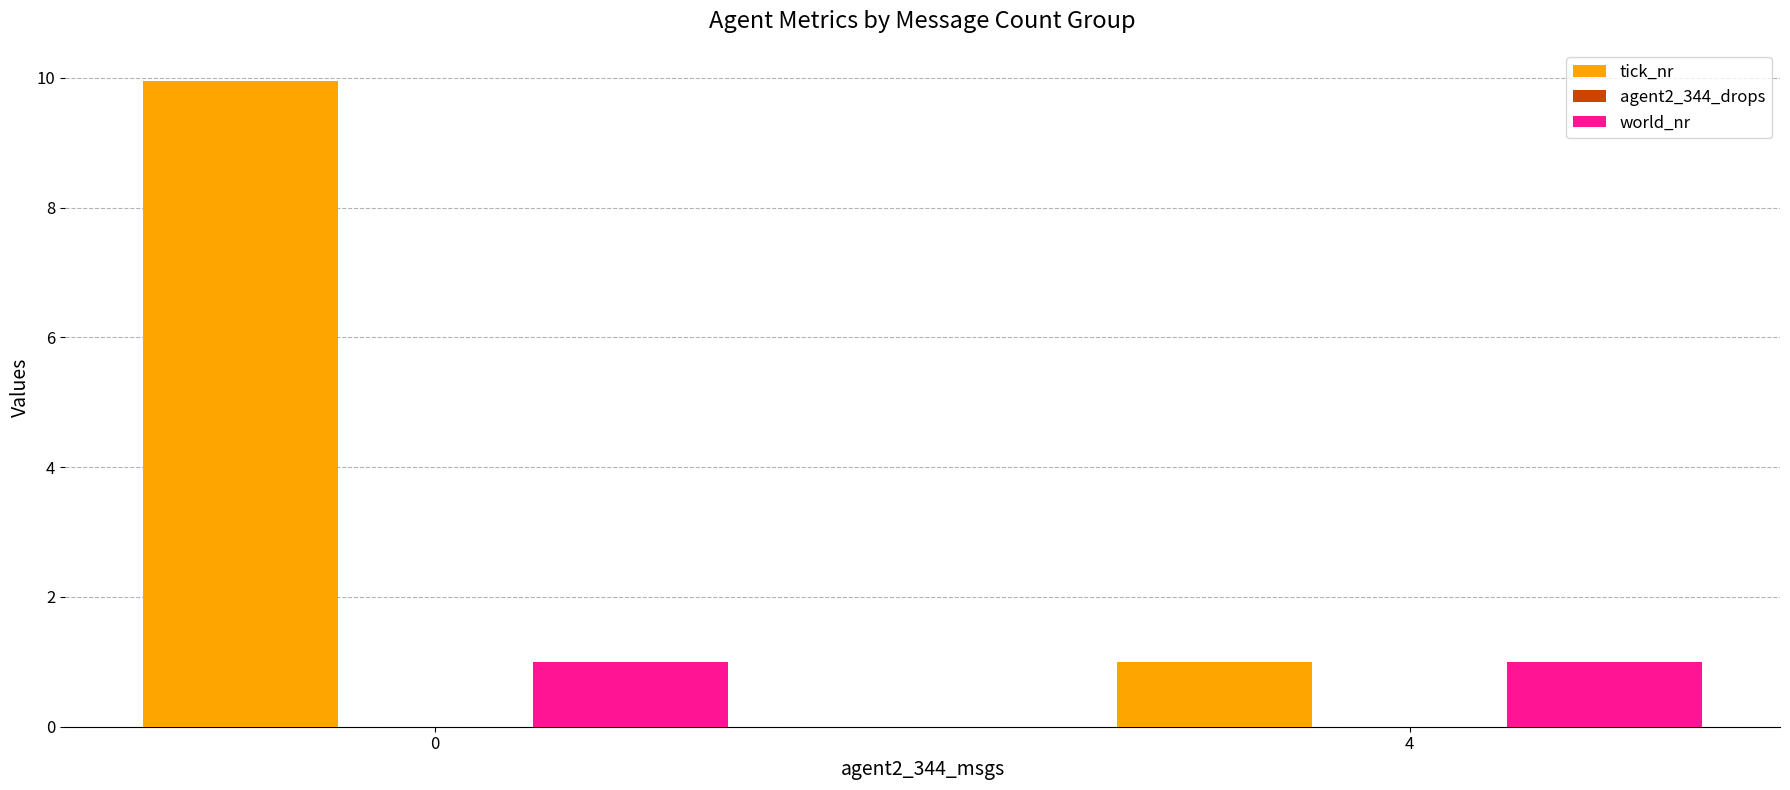

List the labels in order of tick_nr value, smallest first.

4, 0